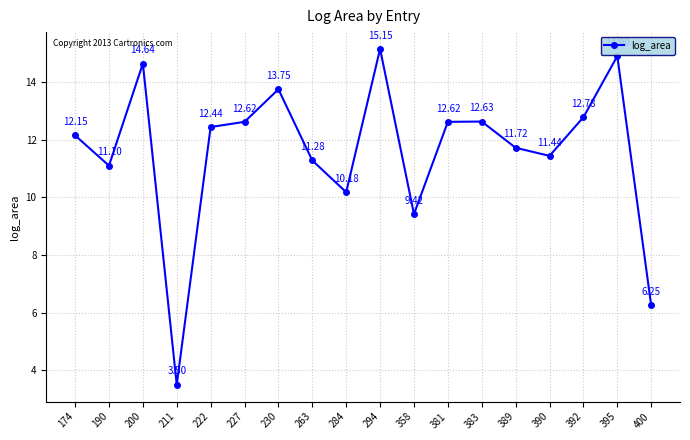

How many distinct data groups are displayed?

1